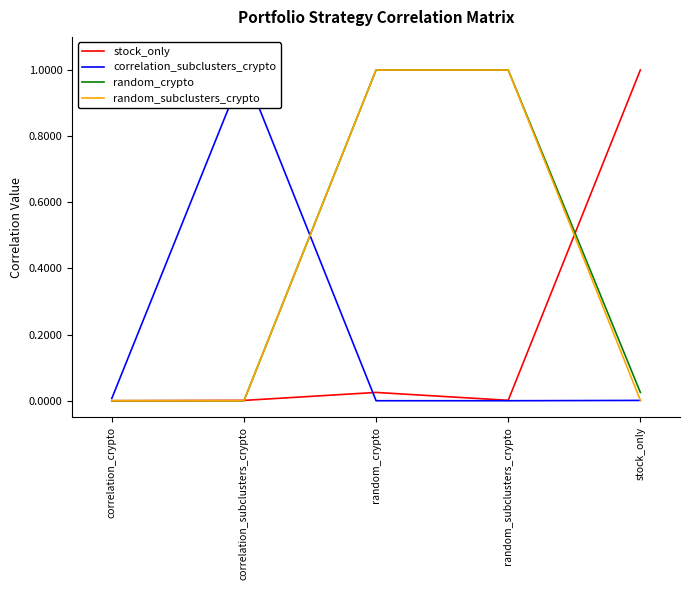

List the series in order of their peak value, highest first.

stock_only, correlation_subclusters_crypto, random_crypto, random_subclusters_crypto